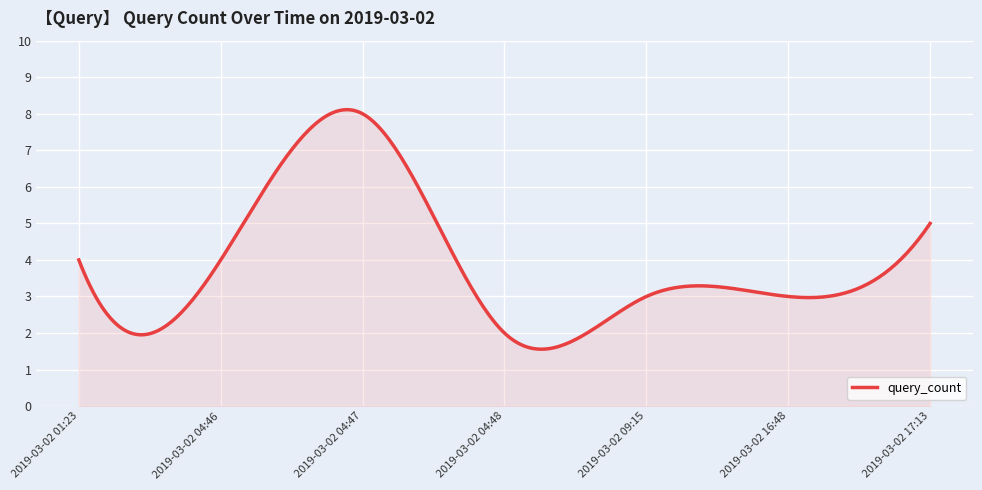

Count the number of data series in this chart.

1